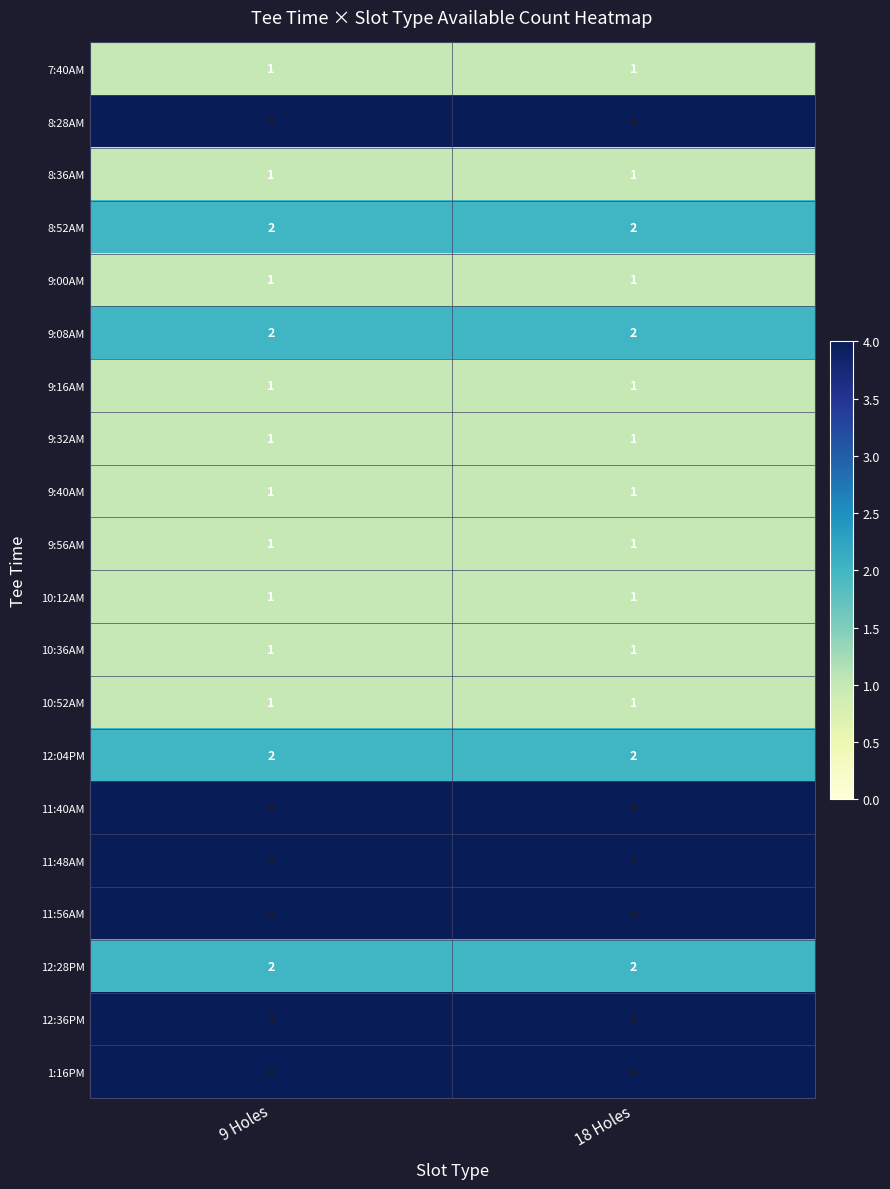

What is the total value across all series at 18 Holes?

42